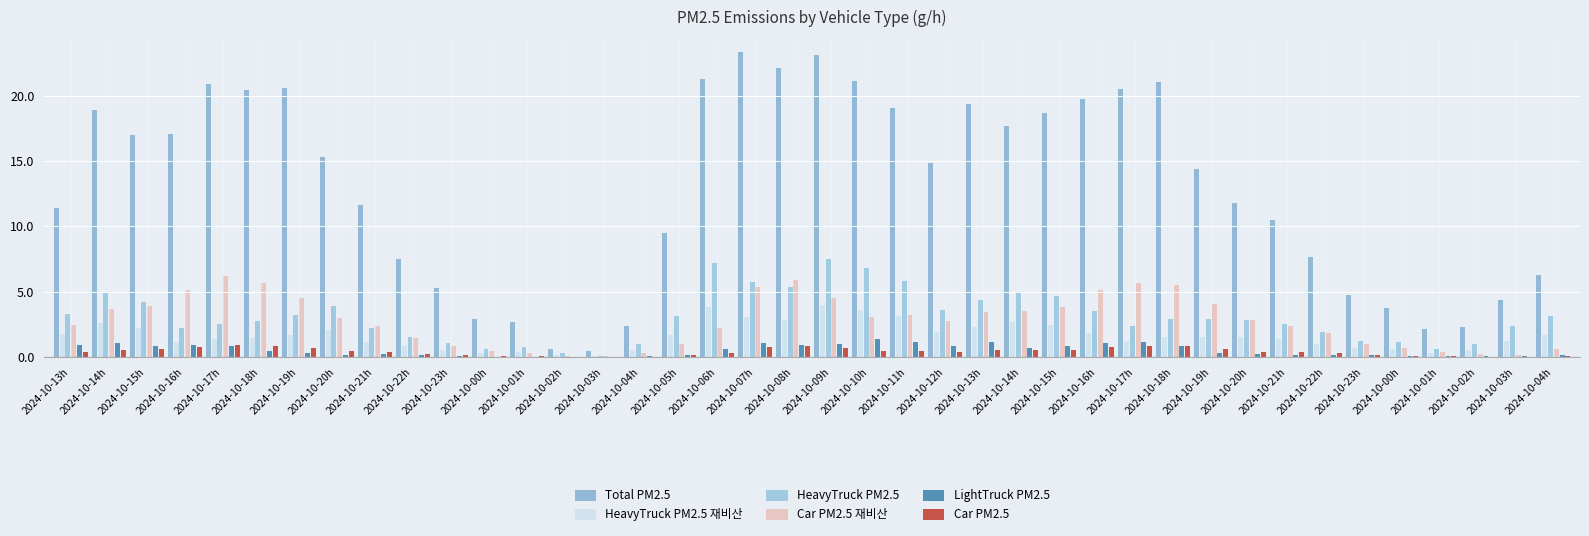

How many groups of bars are there?

40